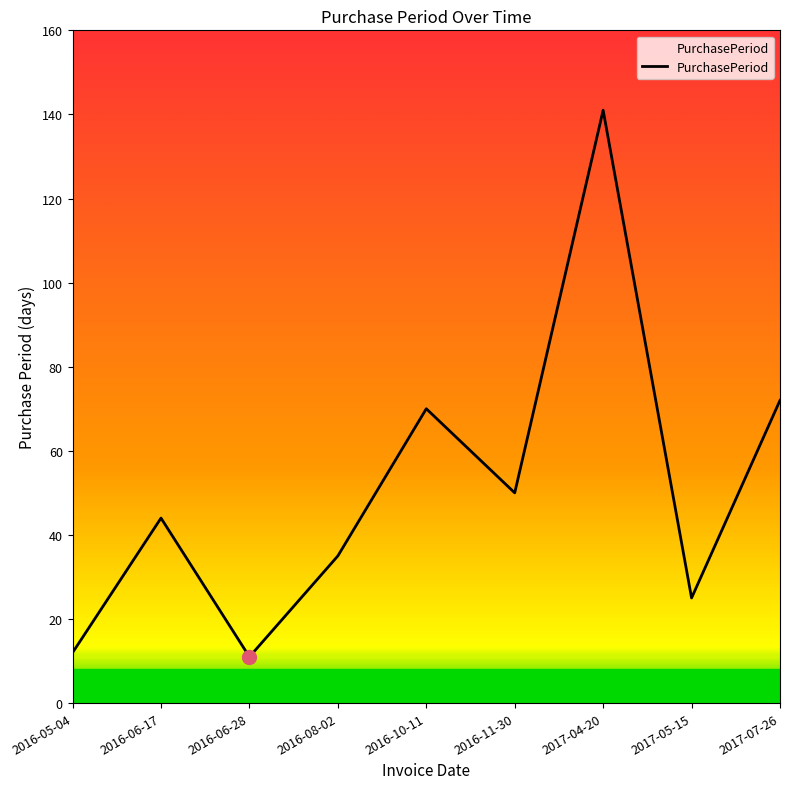

Between 2016-06-17 and 2016-11-30, which is larger?

2016-11-30